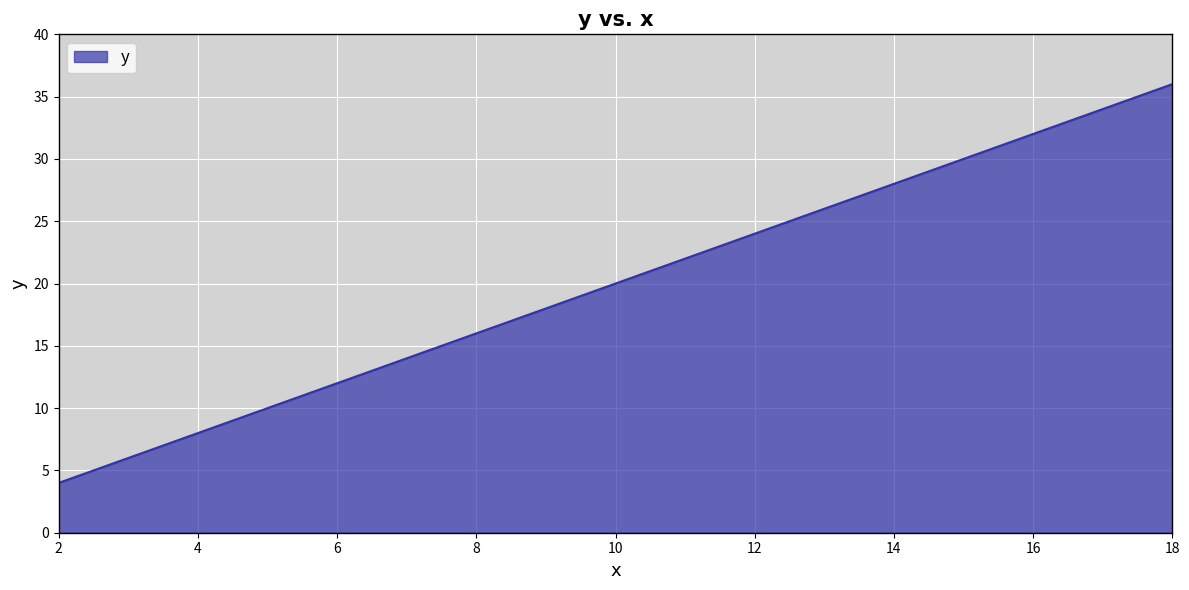

How many series are shown in this chart?

1